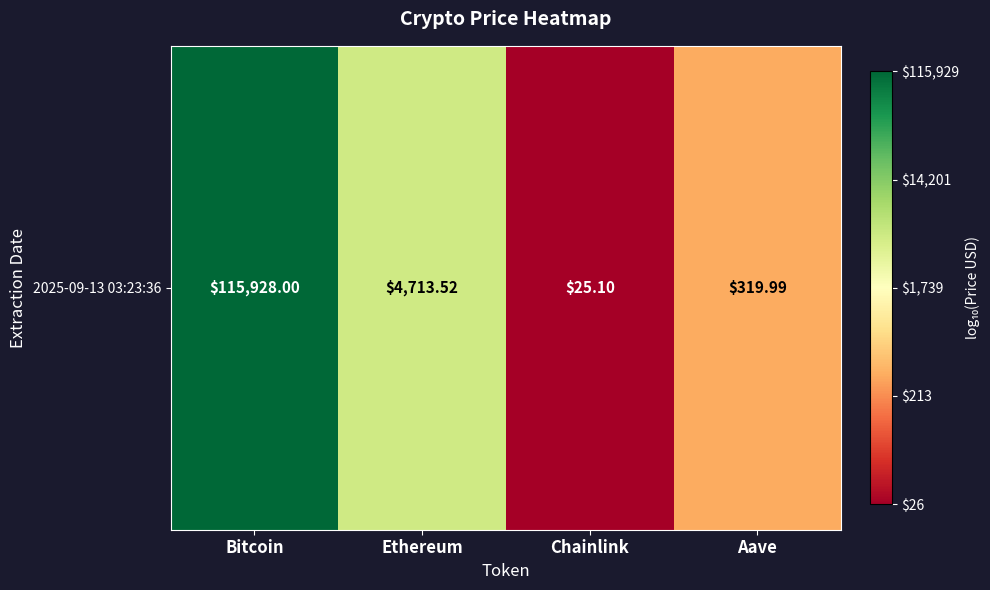

Rank the categories by value from lowest to highest.

Chainlink, Aave, Ethereum, Bitcoin